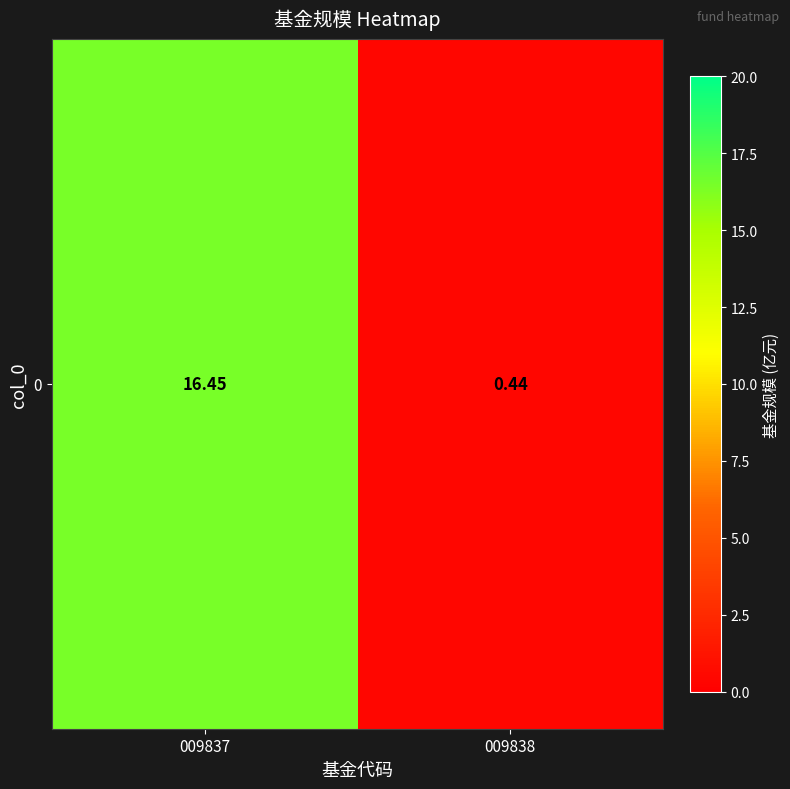

Count the number of categories in the chart.

2